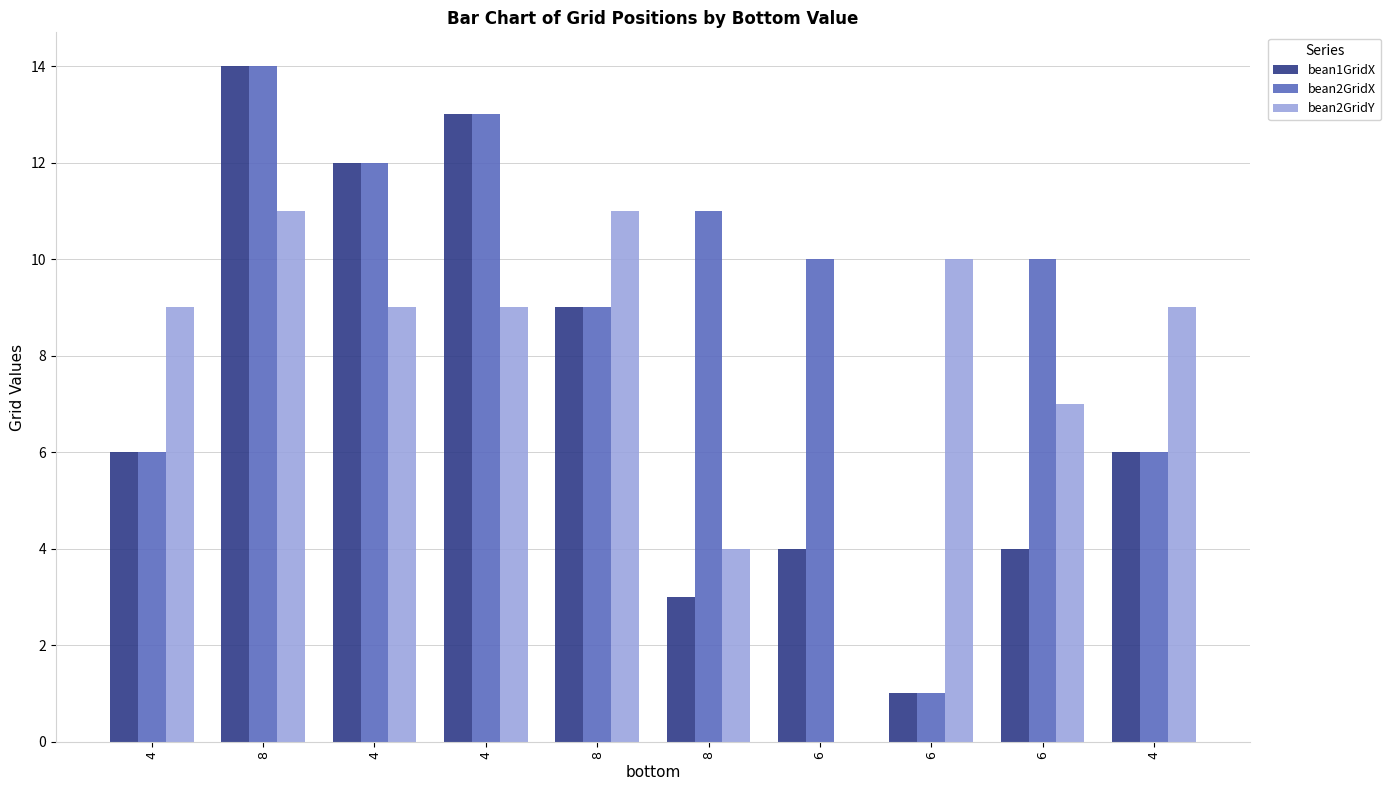

Is it true that bean1GridX equals 13 at 4?

True